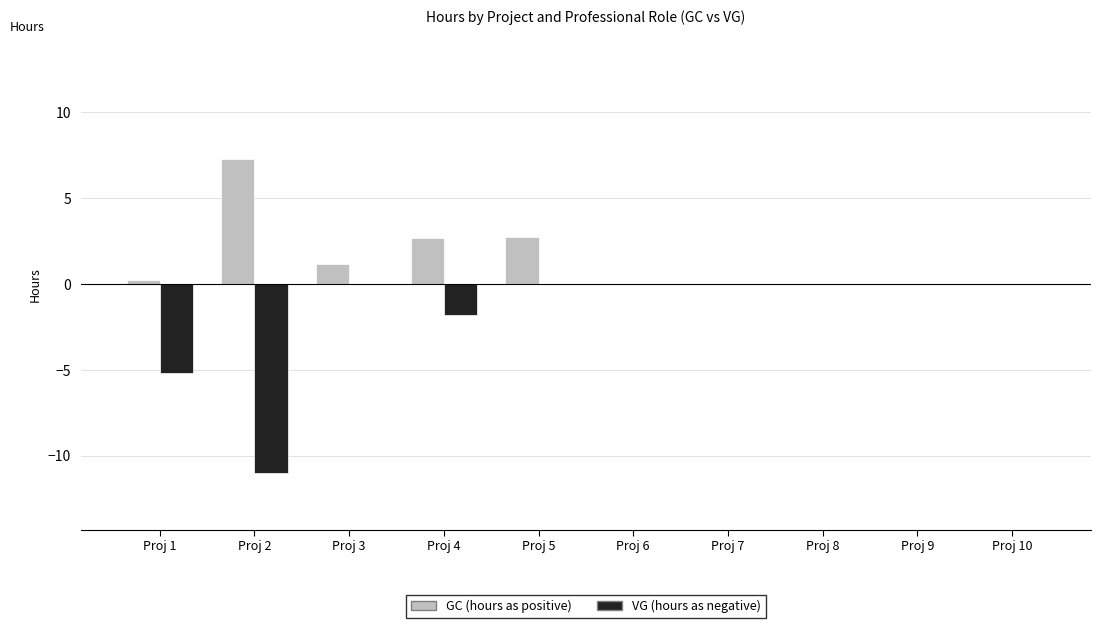

Which category has the highest value across all series?

Proj 2